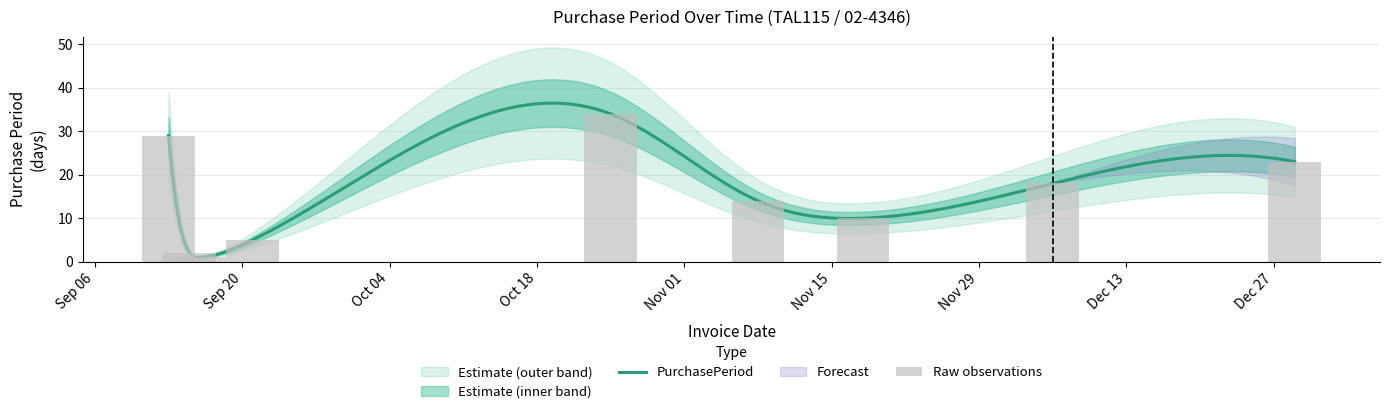

Where is the data nearest to the value 17?

2016-12-06